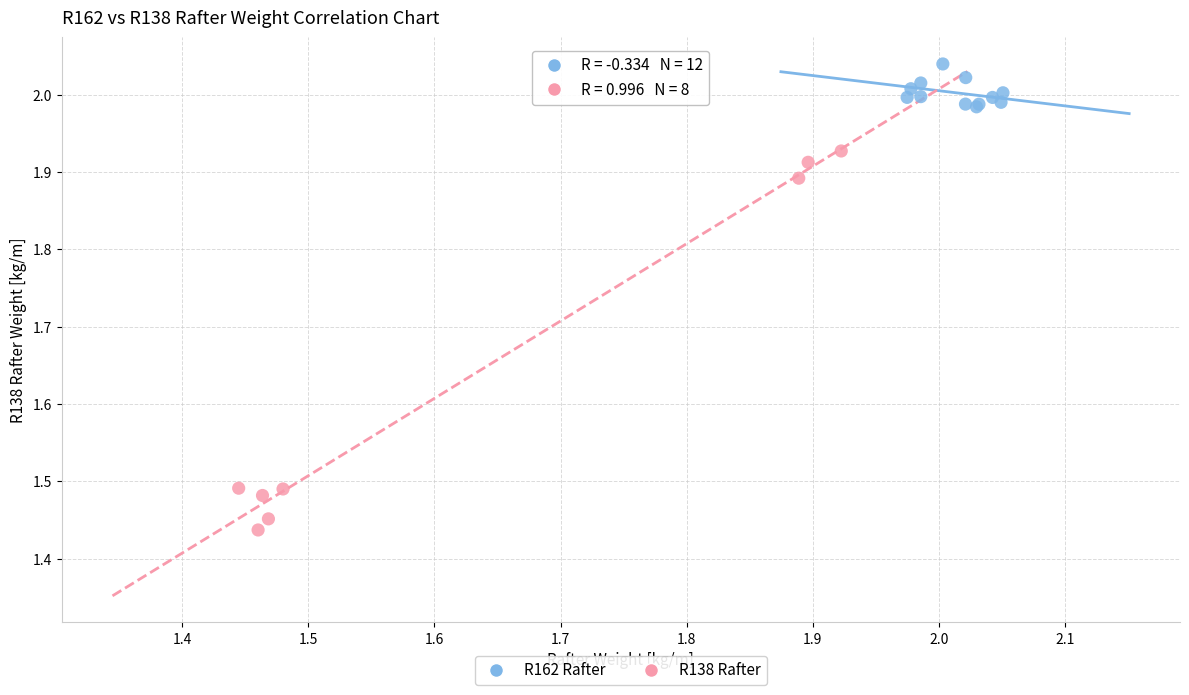

Which series reaches the maximum Y coordinate?

R162 Rafter